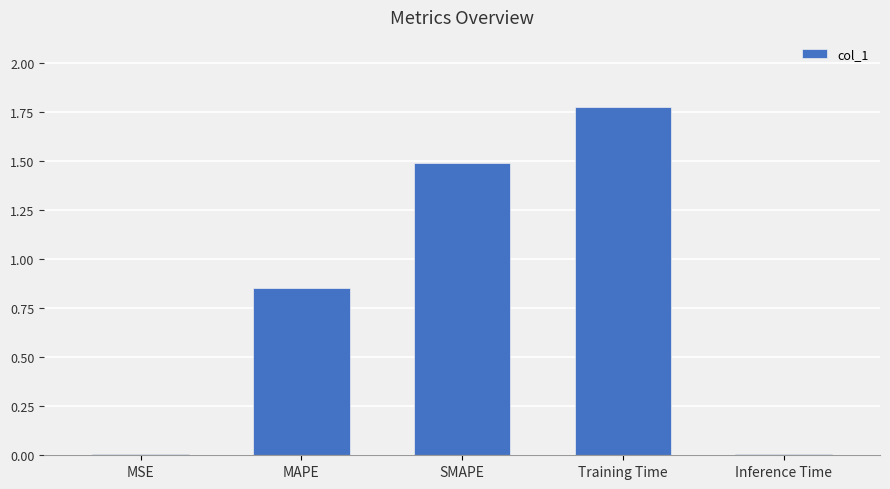

What is the ratio of the value at MAPE to the value at SMAPE?

0.6